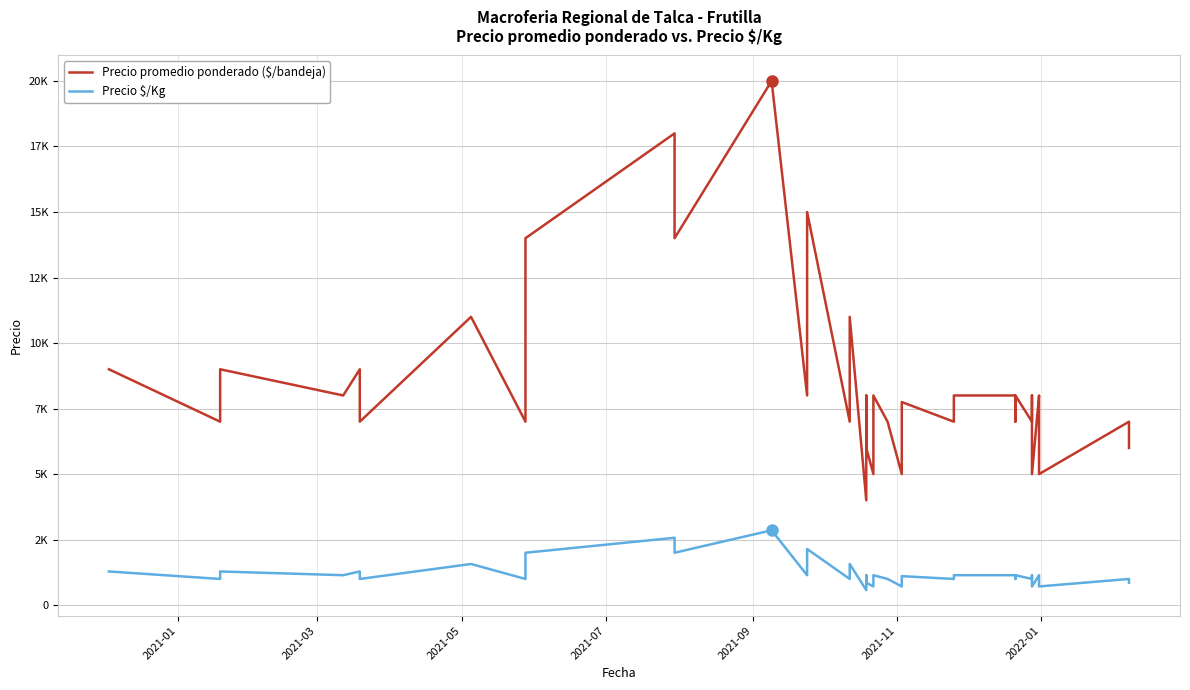

List the series in order of their peak value, highest first.

Precio promedio ponderado ($/bandeja), Precio $/Kg